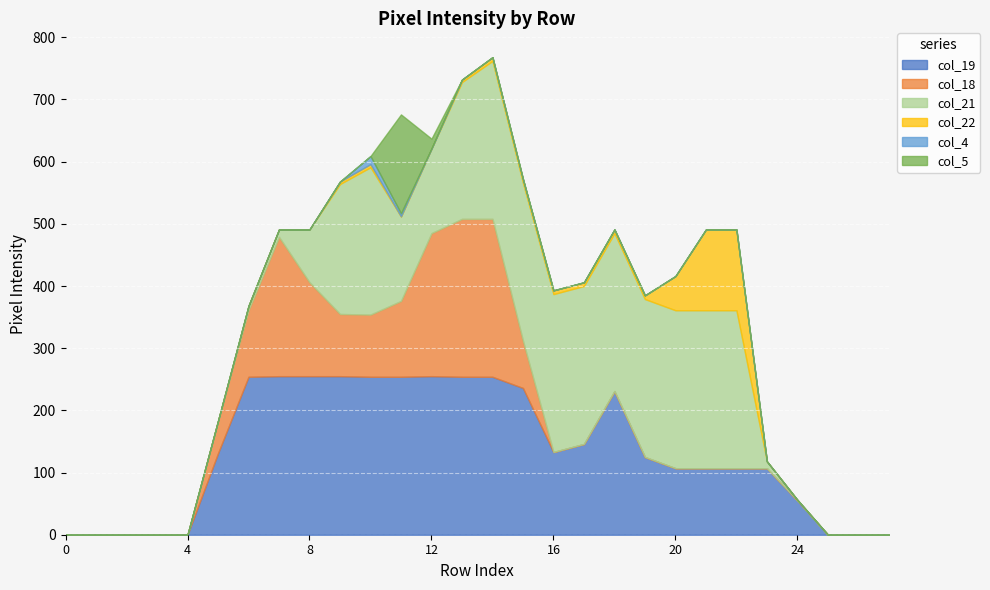

What are all the series names shown in the legend?

col_19, col_18, col_21, col_22, col_4, col_5